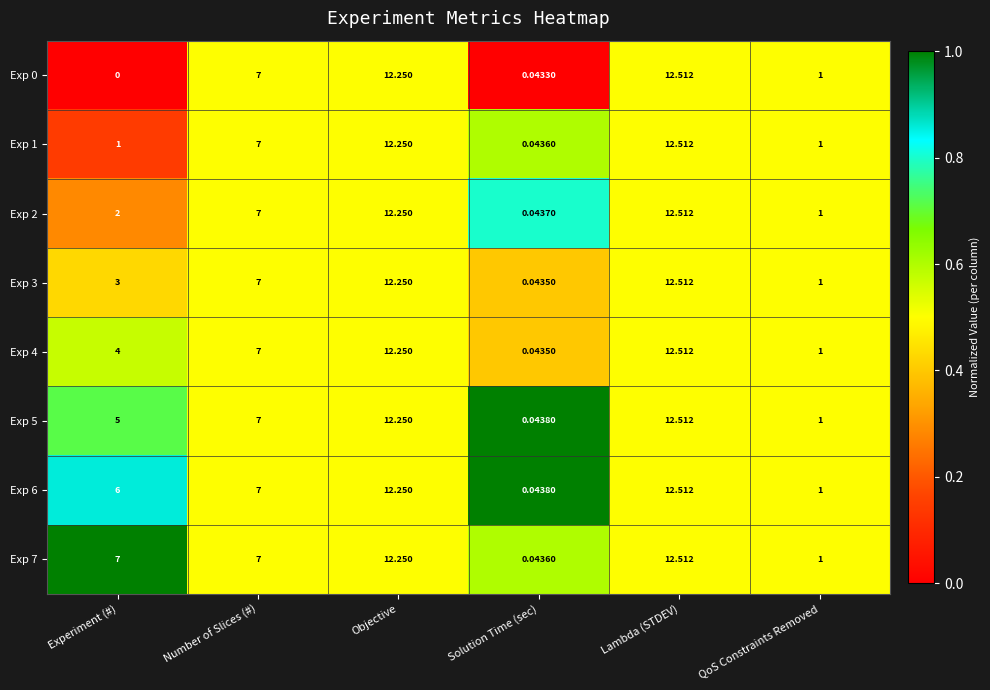

Which category has the highest value in the Exp 3 series?

Lambda (STDEV)